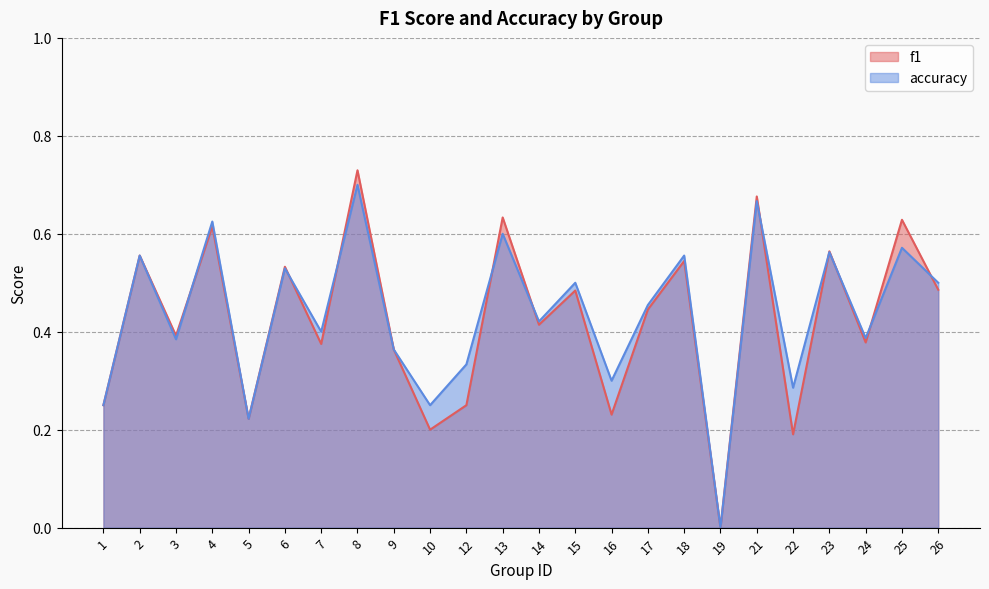

Rank the series at 5 from lowest to highest value.

f1, accuracy